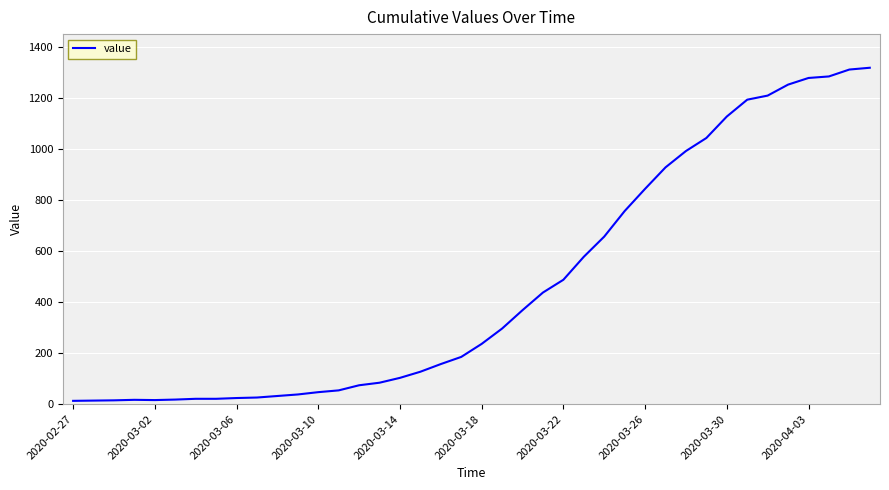

What is the greatest value displayed?

1317